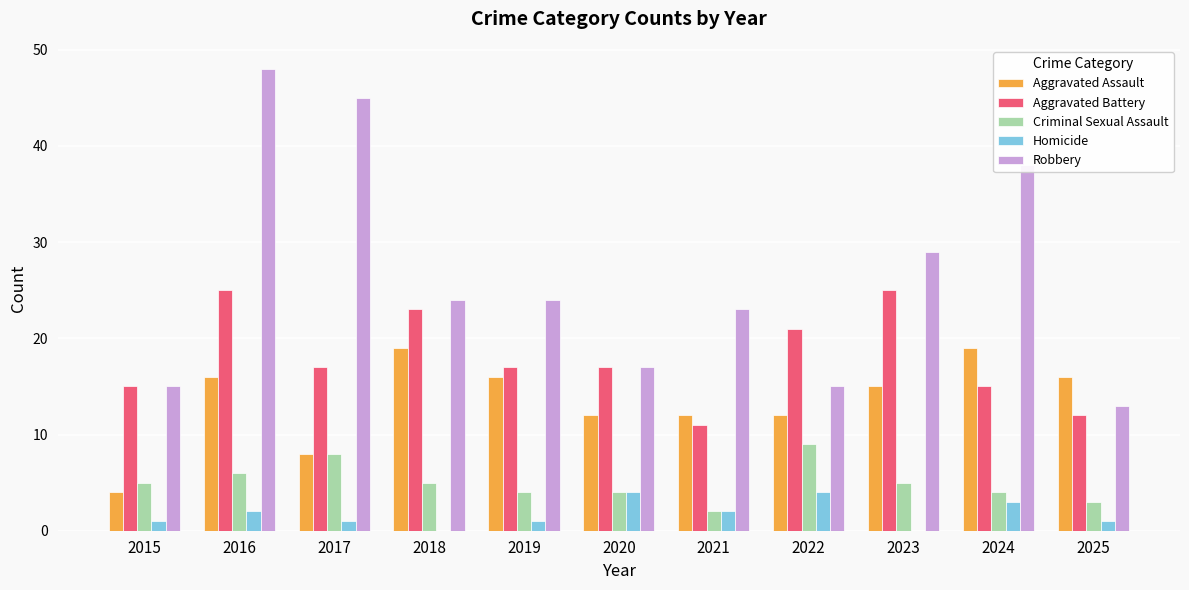

Reading right to left, list all the values displayed in this chart.

Aggravated Assault: 2025=16	2024=19	2023=15	2022=12	2021=12	2020=12	2019=16	2018=19	2017=8	2016=16	2015=4
Aggravated Battery: 2025=12	2024=15	2023=25	2022=21	2021=11	2020=17	2019=17	2018=23	2017=17	2016=25	2015=15
Criminal Sexual Assault: 2025=3	2024=4	2023=5	2022=9	2021=2	2020=4	2019=4	2018=5	2017=8	2016=6	2015=5
Homicide: 2025=1	2024=3	2023=0	2022=4	2021=2	2020=4	2019=1	2018=0	2017=1	2016=2	2015=1
Robbery: 2025=13	2024=38	2023=29	2022=15	2021=23	2020=17	2019=24	2018=24	2017=45	2016=48	2015=15